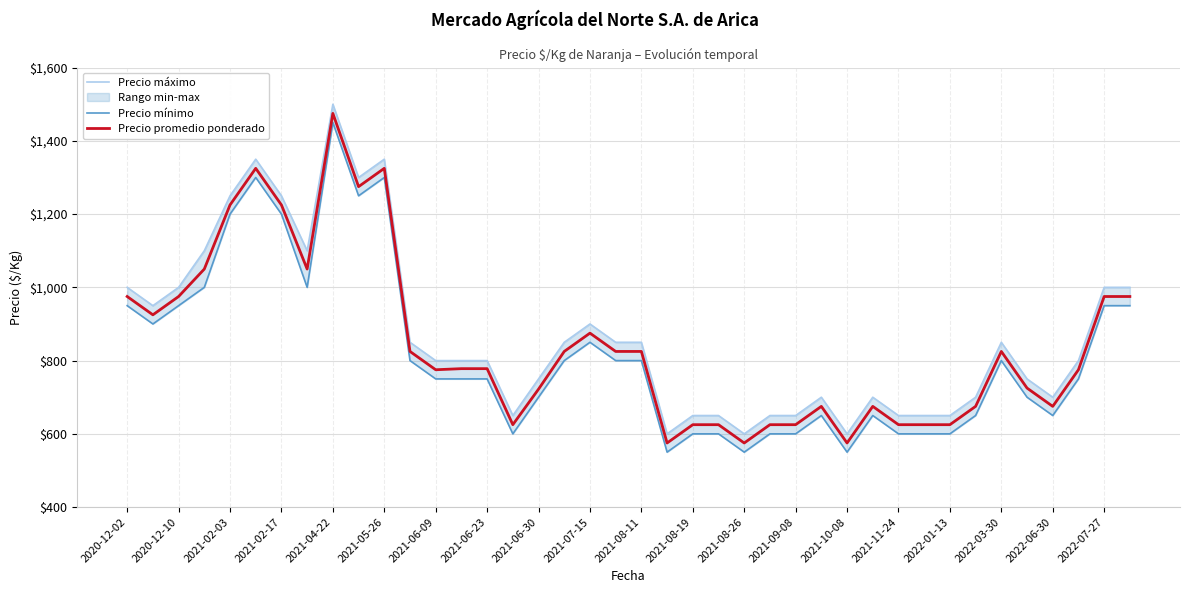

How many interior local peaks does the Precio promedio ponderado series have?

7